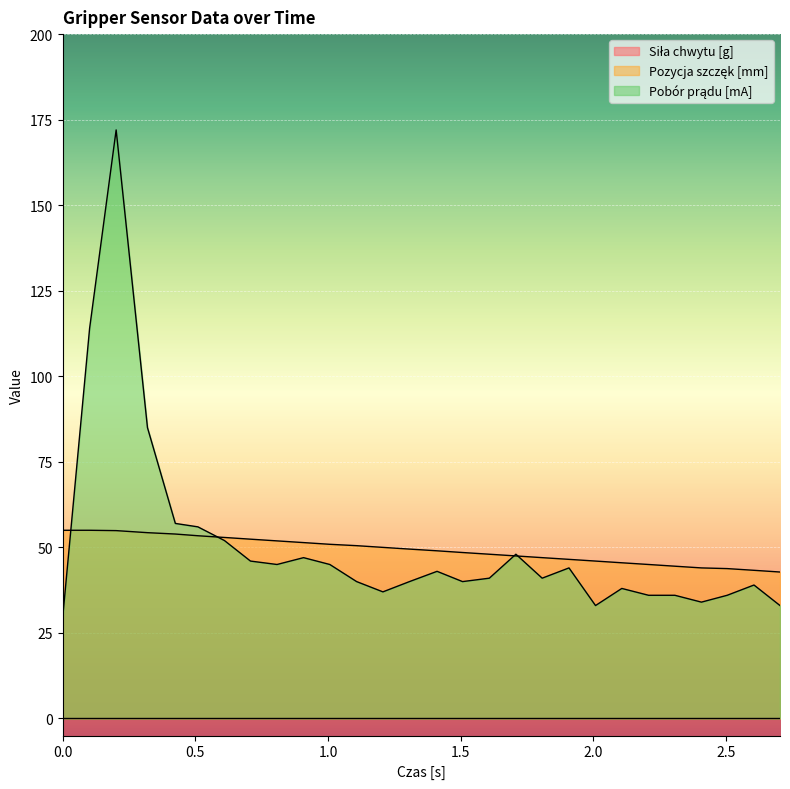

Is the value of Pozycja szczęk [mm] at 1.007 greater than the value of Pobór prądu [mA] at 1.608?

Yes